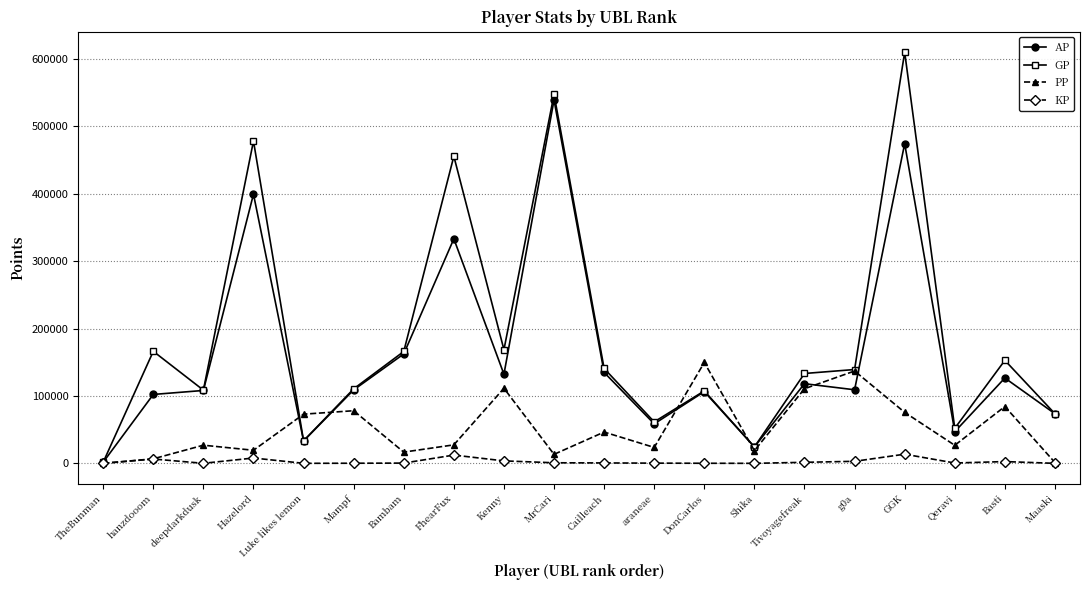

Which series has the largest total across all categories?

GP